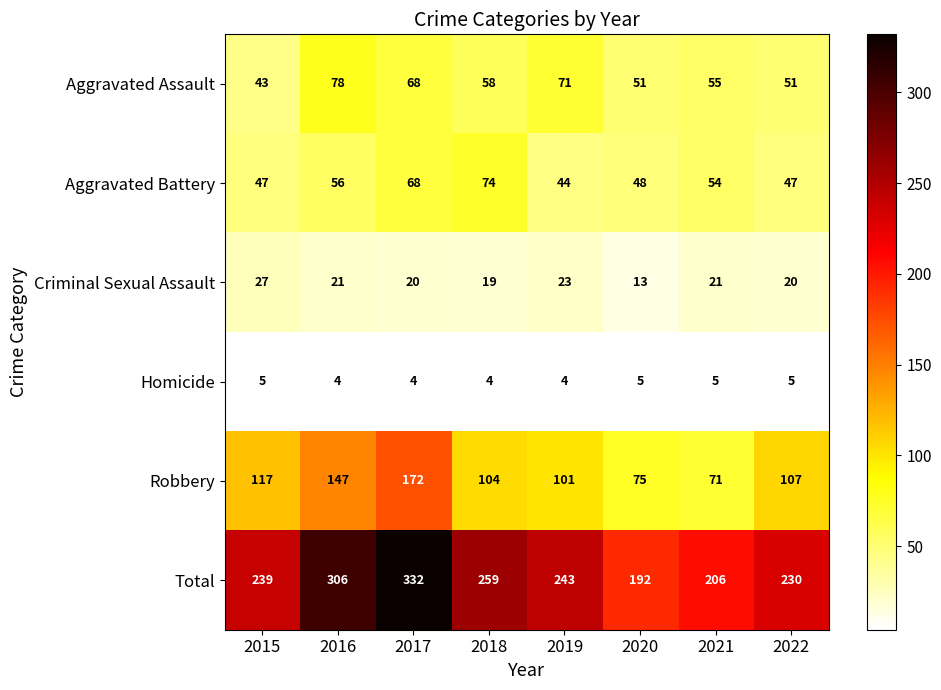

Which label corresponds to the largest value in the chart?

2017